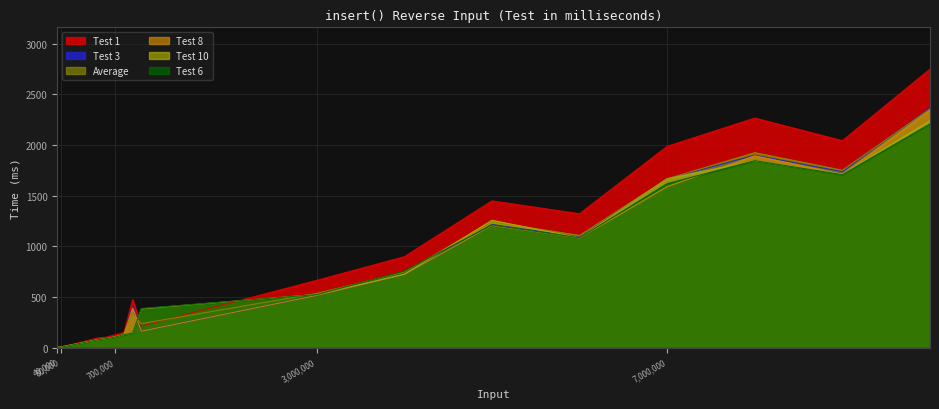

Where is the first local minimum for Test 10?

6000000